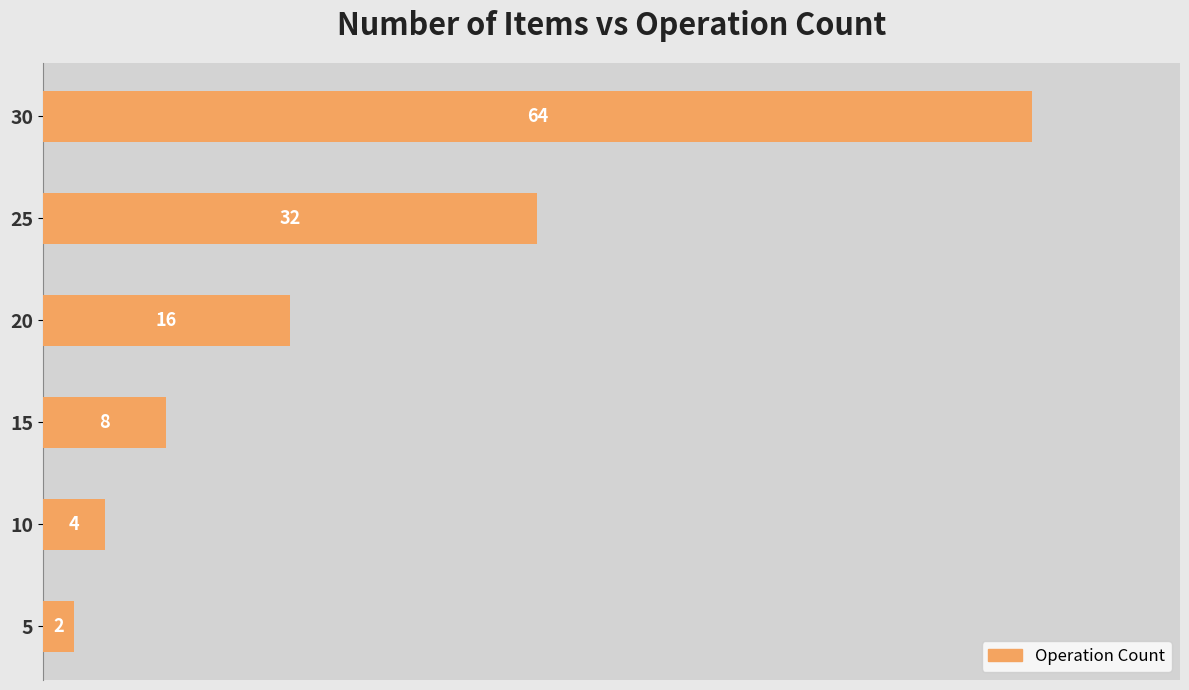

List the labels in order of value, largest first.

30, 25, 20, 15, 10, 5